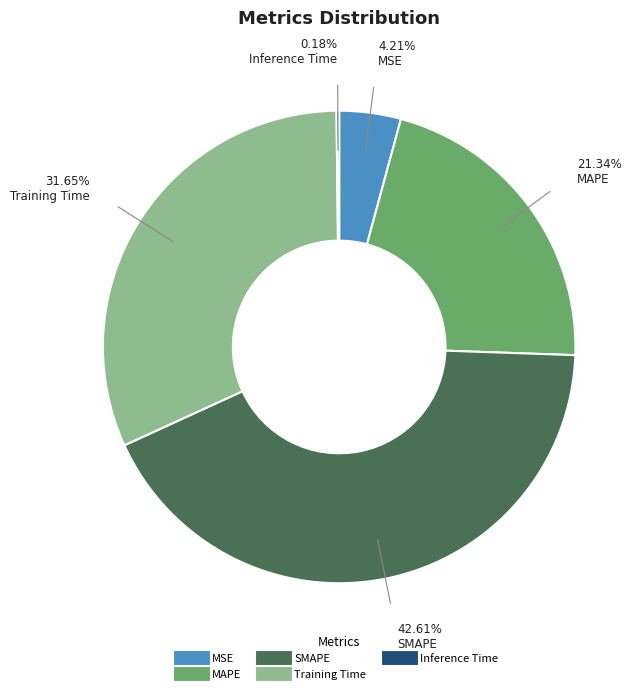

Combined, what portion of the pie is SMAPE and Training Time?

74.3%